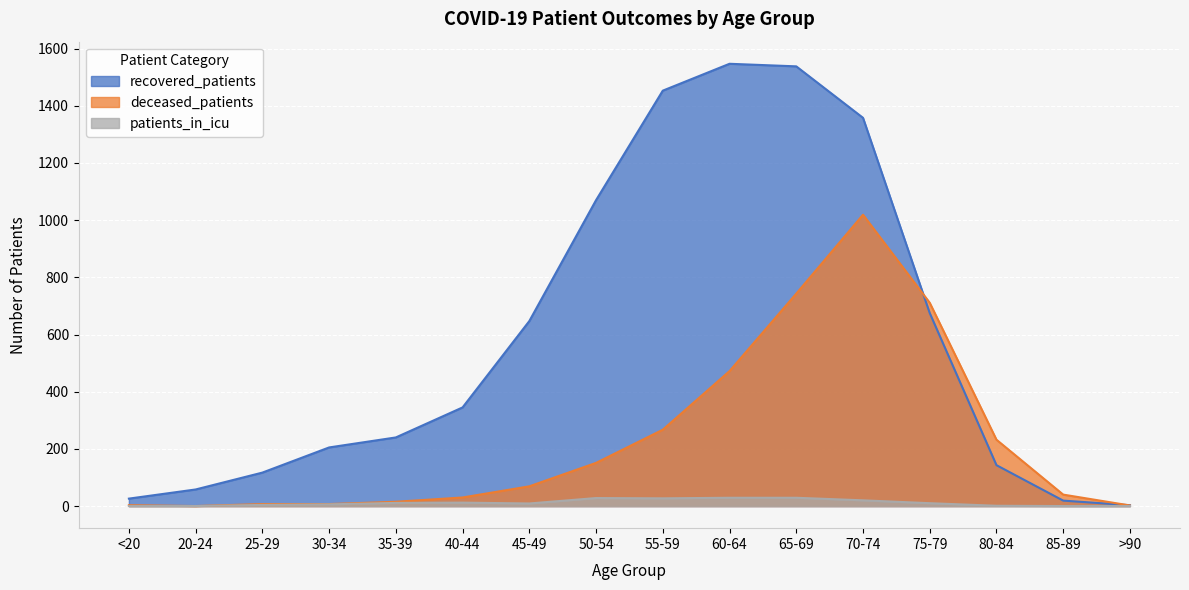

Which series has the largest total across all categories?

recovered_patients